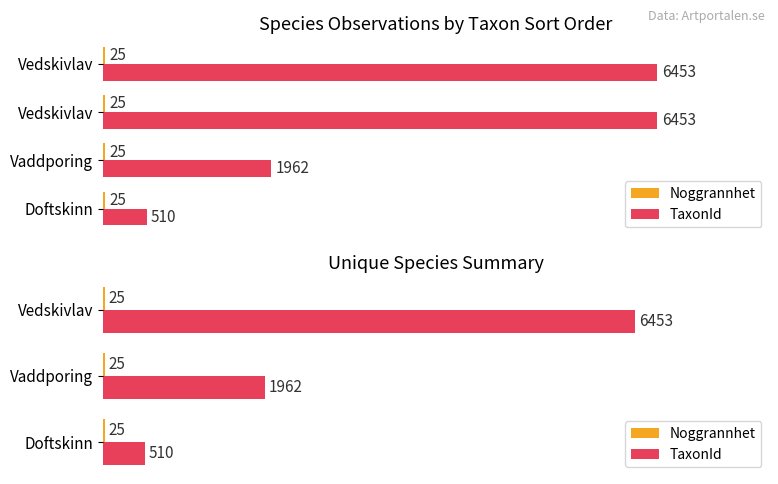

The value of Noggrannhet at 0 is 0.6. True or false?

False